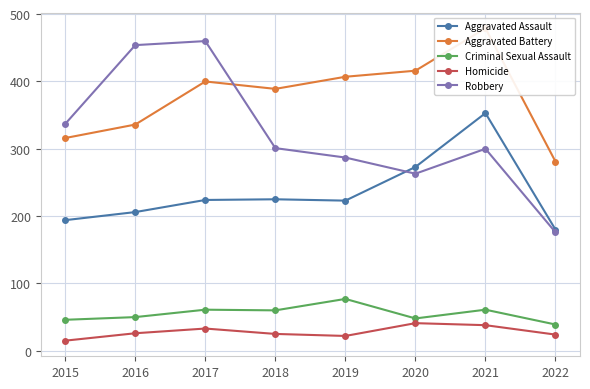

True or false: Homicide has a value of 26 at 2016.

True